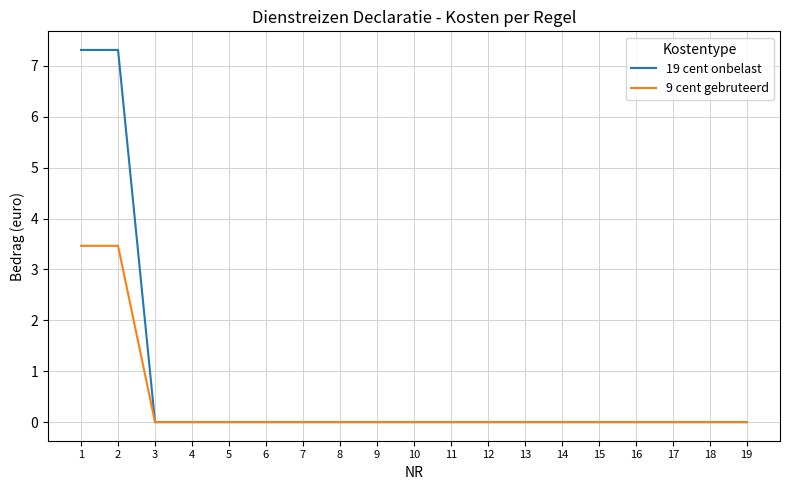

The value of 9 cent gebruteerd at 1 is 5.1. True or false?

False